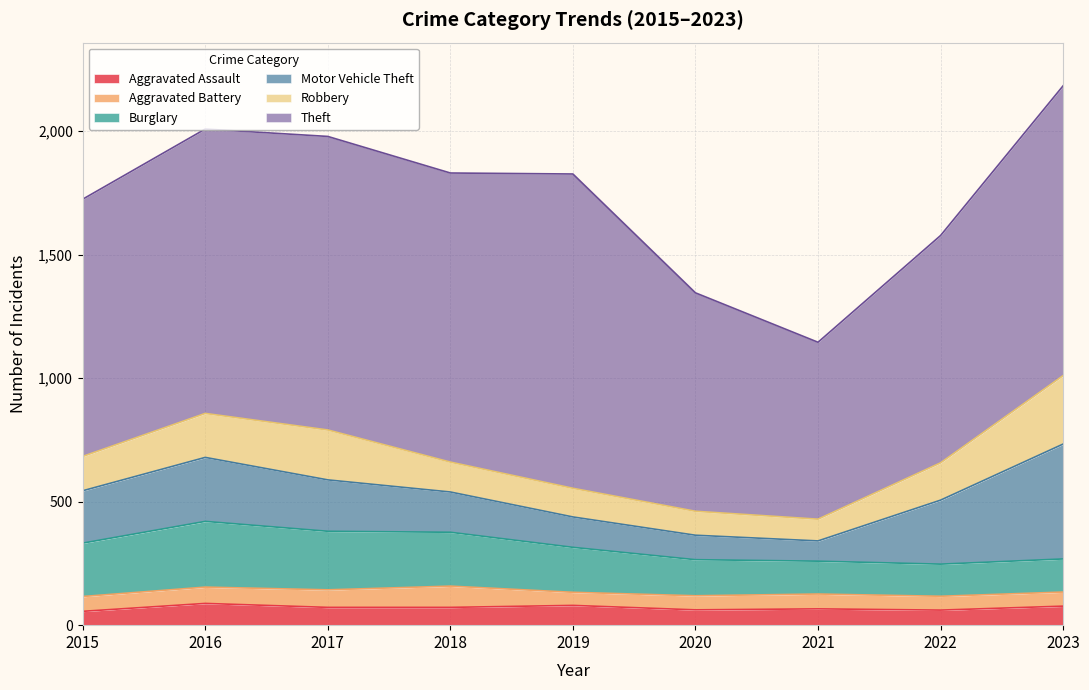

Which series changed the most between 2019 and 2023?

Motor Vehicle Theft